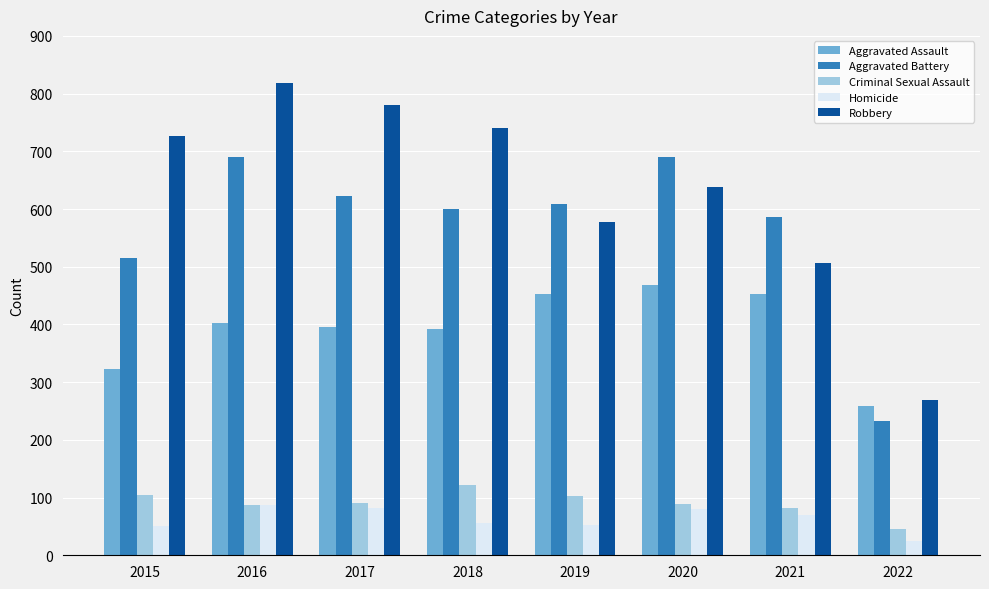

At how many categories does at least one series exceed 265?

8